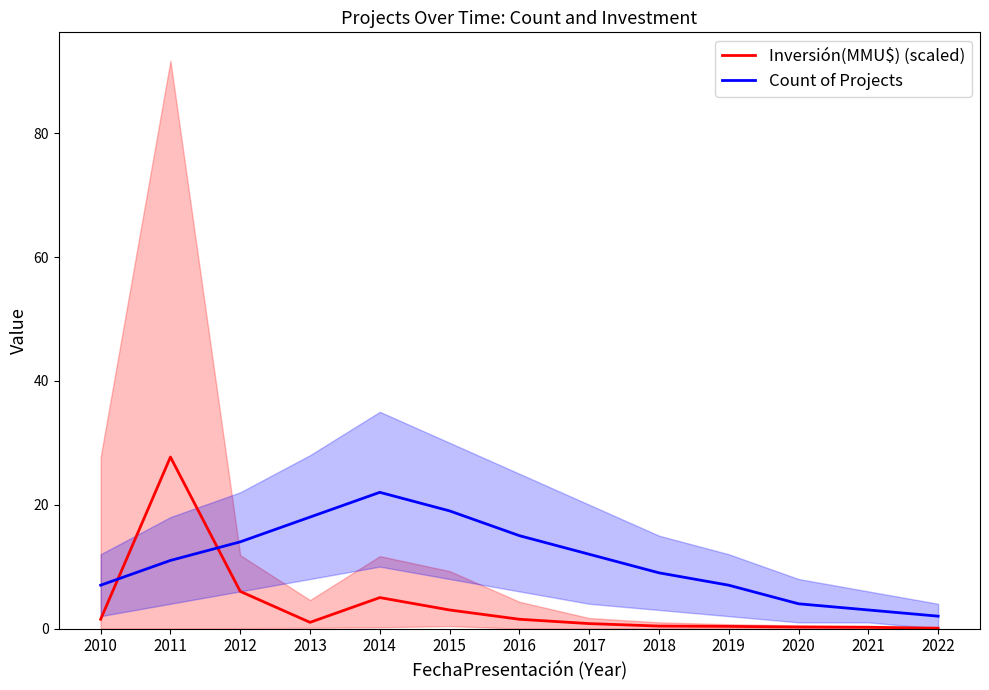

Rank the series by their average value, from highest to lowest.

Count of Projects, Inversión(MMU$) (scaled)